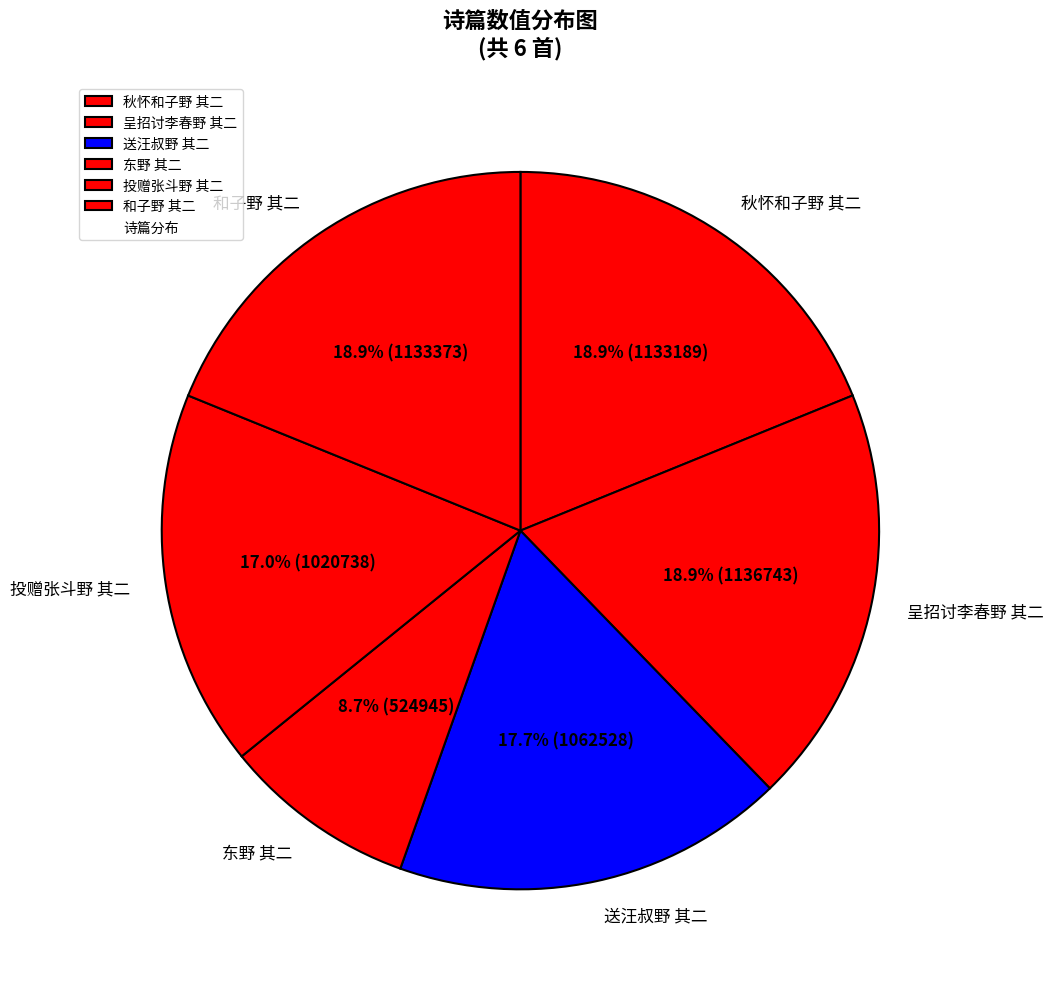

Is there a majority slice in this chart?

No